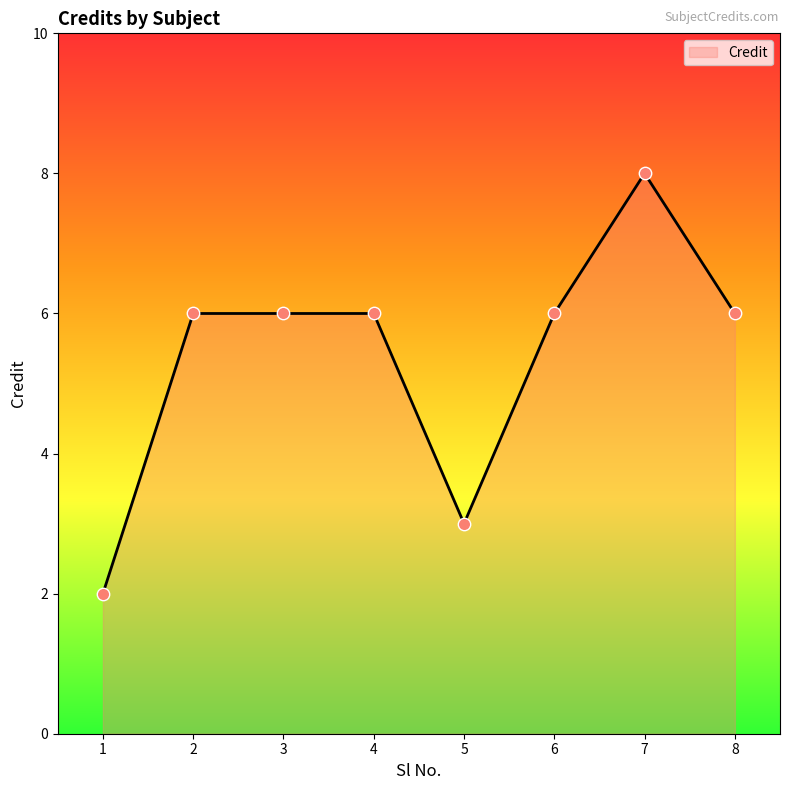

What is the ratio of the value at 5 to the value at 1?

1.5